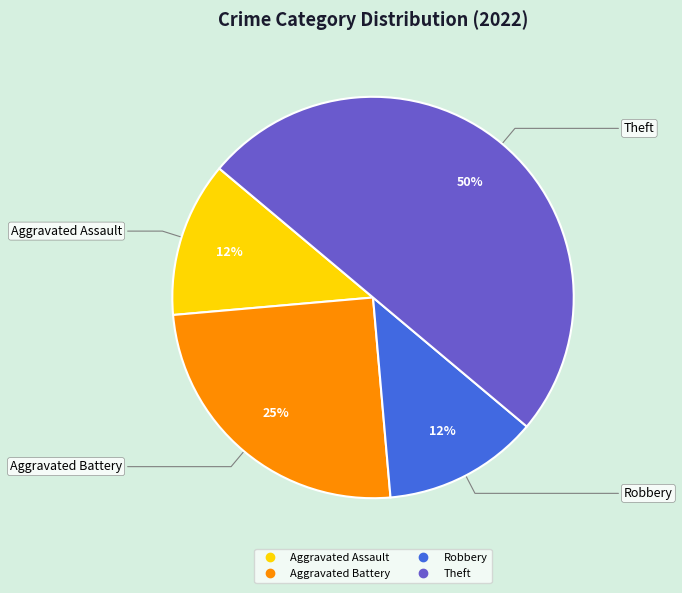

To the nearest percent, what is the average slice percentage?

25%